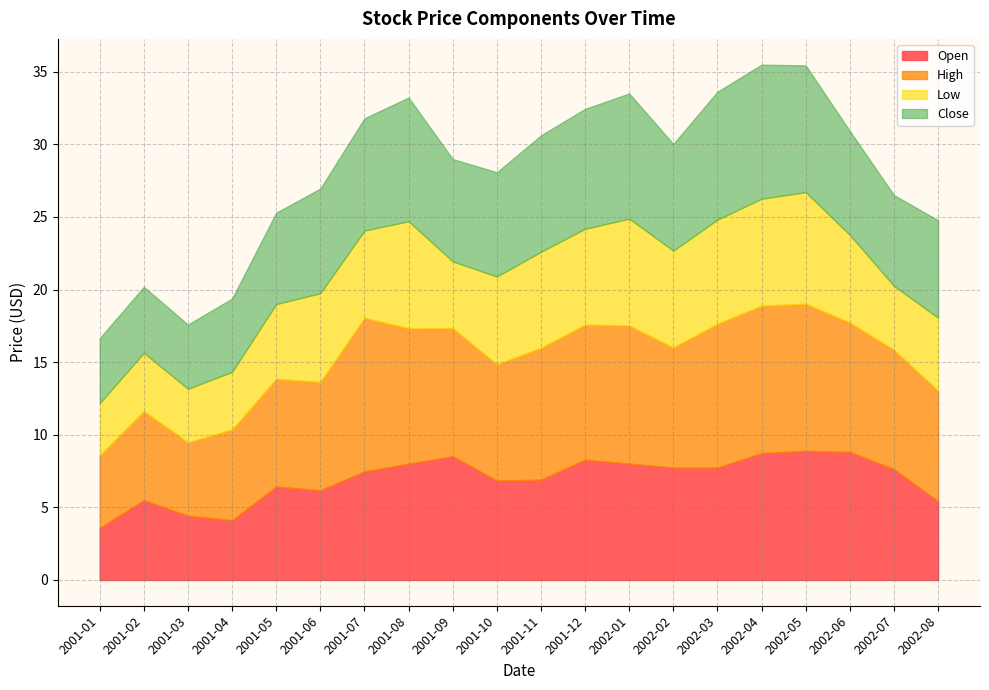

Which series ends up on top after the final intersection of Close and Open?

Close